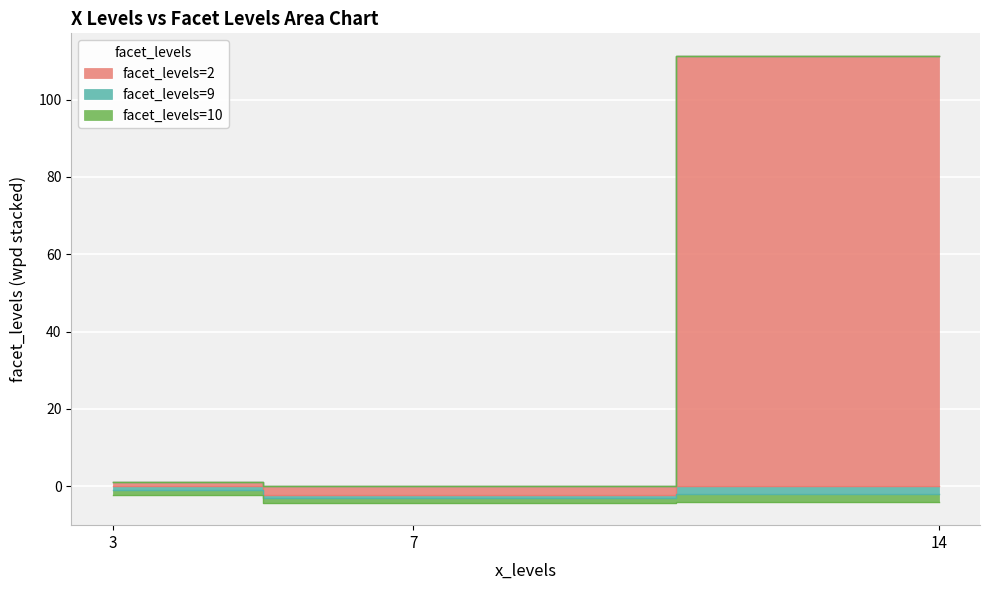

True or false: facet_levels has a value of 14.1 at 14.

False